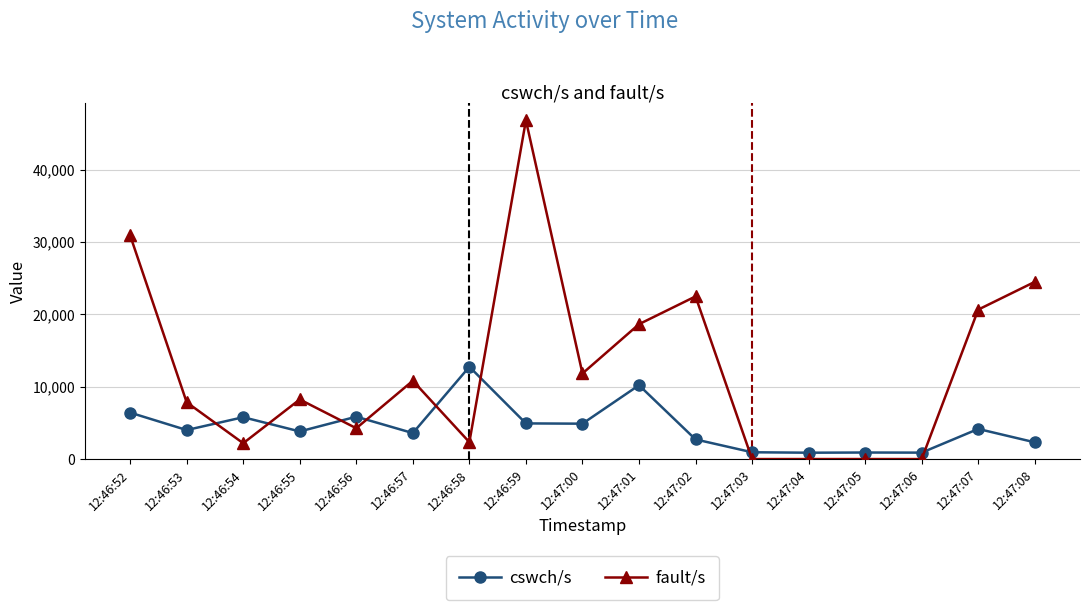

What is the sum of all fault/s values?

211515